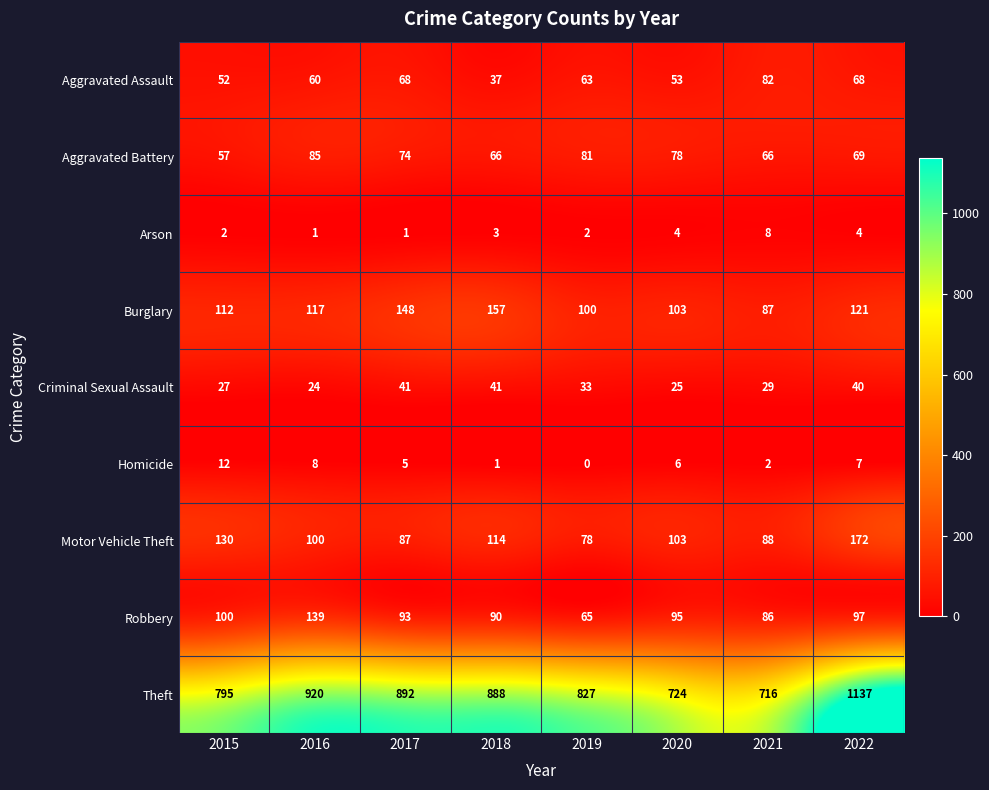

Count the number of categories in the chart.

8